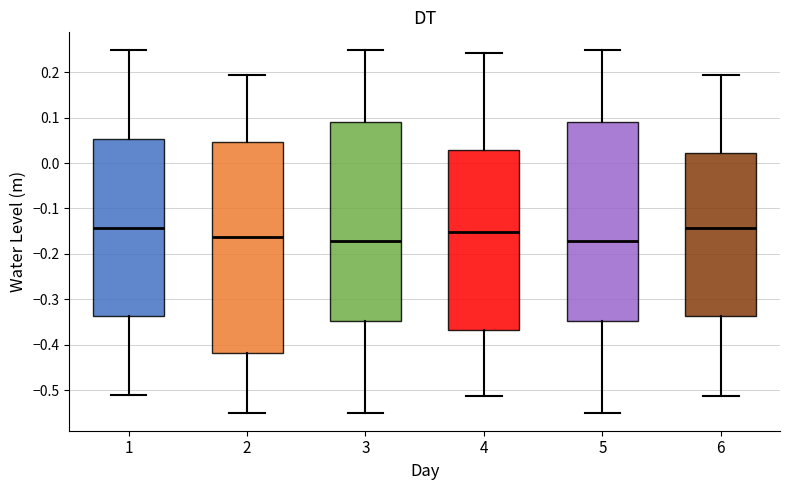

Reading left to right, transcribe this box plot: for each box, give where its median line is, the range the box spans, and where its two whiskers end, as read against the y-axis. The values are not printed on the chart, so give them approximately, as read against the axis.

1: median -0.14, box -0.34 to 0.05, whiskers -0.51 to 0.25
2: median -0.16, box -0.42 to 0.05, whiskers -0.55 to 0.19
3: median -0.17, box -0.35 to 0.09, whiskers -0.55 to 0.25
4: median -0.15, box -0.37 to 0.03, whiskers -0.51 to 0.24
5: median -0.17, box -0.35 to 0.09, whiskers -0.55 to 0.25
6: median -0.14, box -0.34 to 0.02, whiskers -0.51 to 0.19